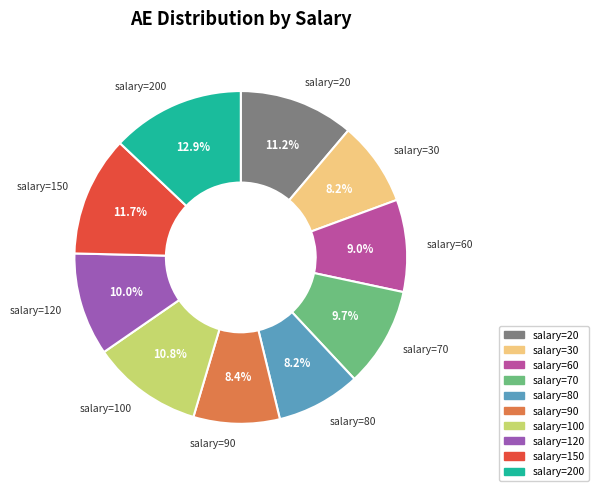

Which category has the biggest portion of the pie?

salary=200